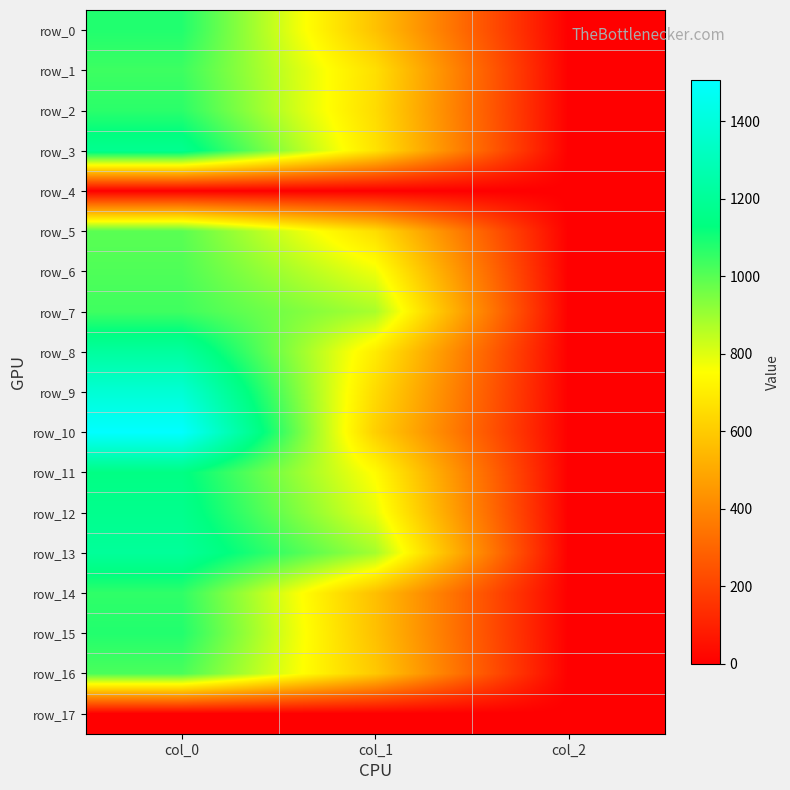

What is the spread (max minus min) of values at col_2?

2.0